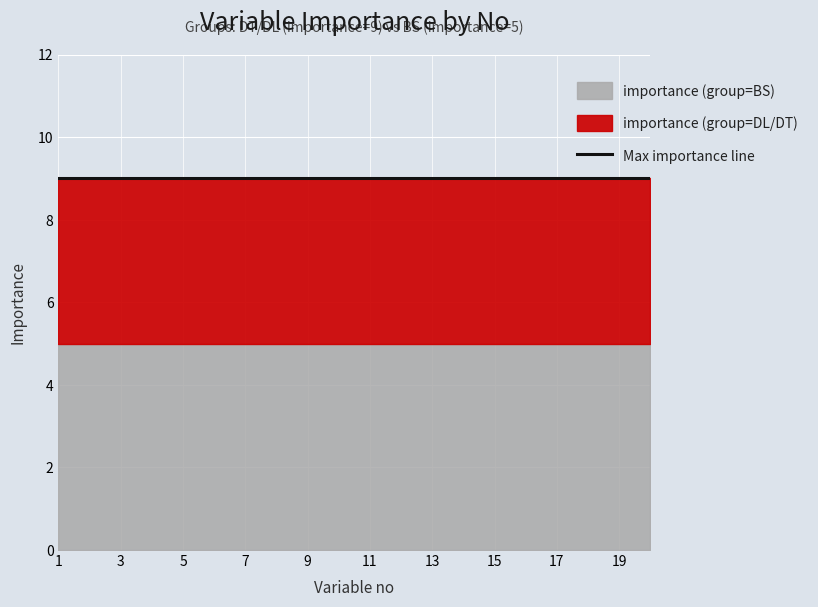

True or false: importance (group=BS) and importance (group=DL/DT) intersect in this chart.

False